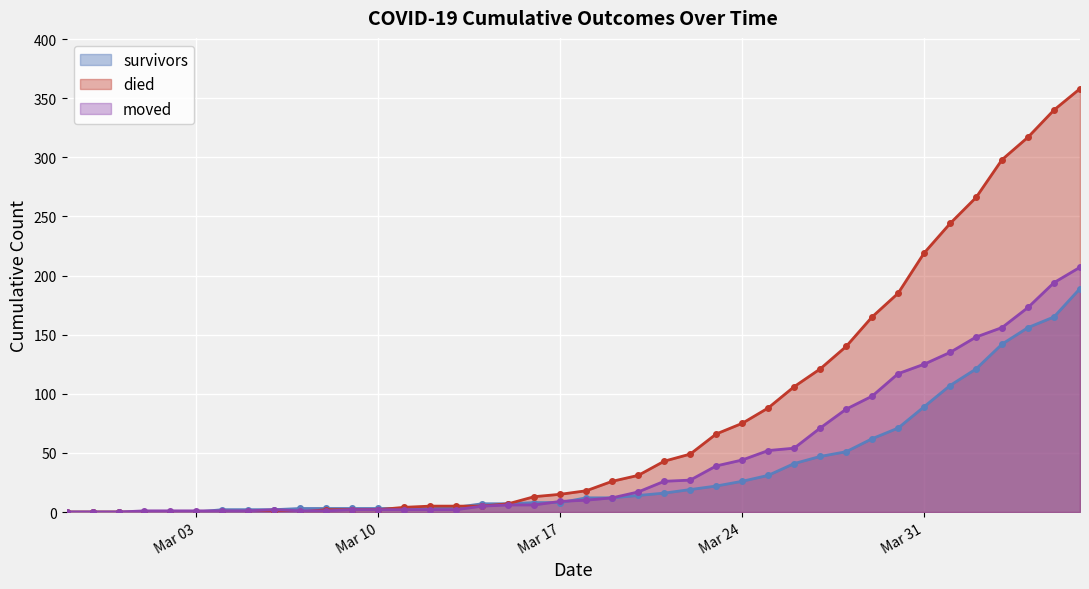

What is the difference between the moved values at 2020-03-21 and 2020-03-16?

20